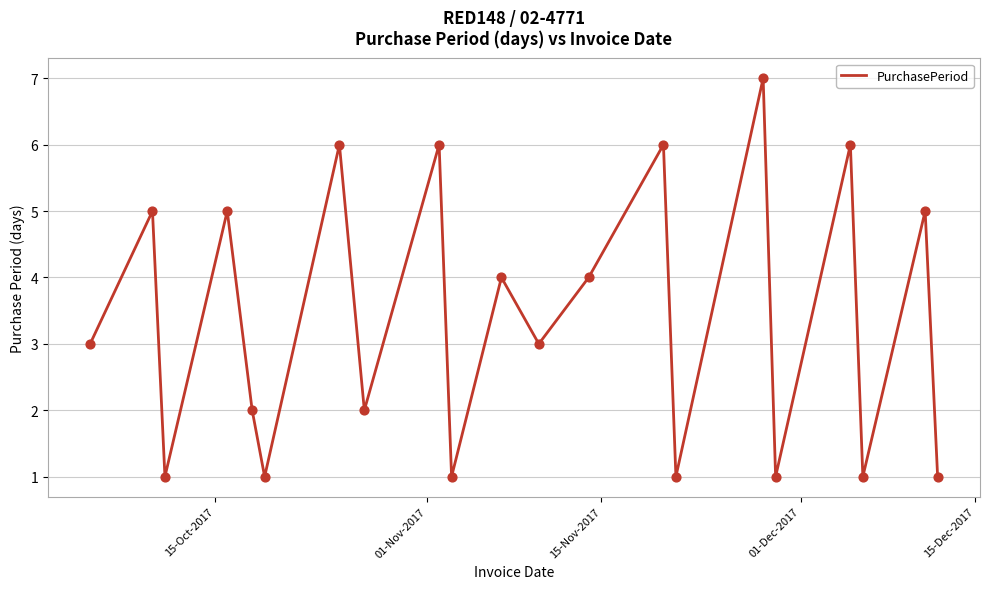

What is the difference between the maximum and minimum values?

6